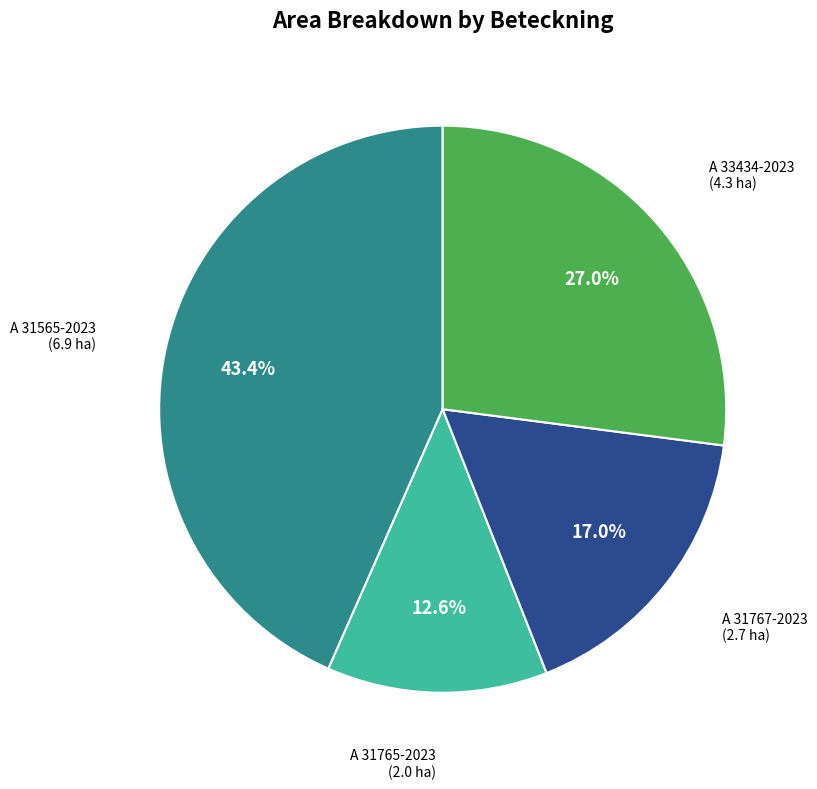

Which category has the biggest portion of the pie?

A 31565-2023